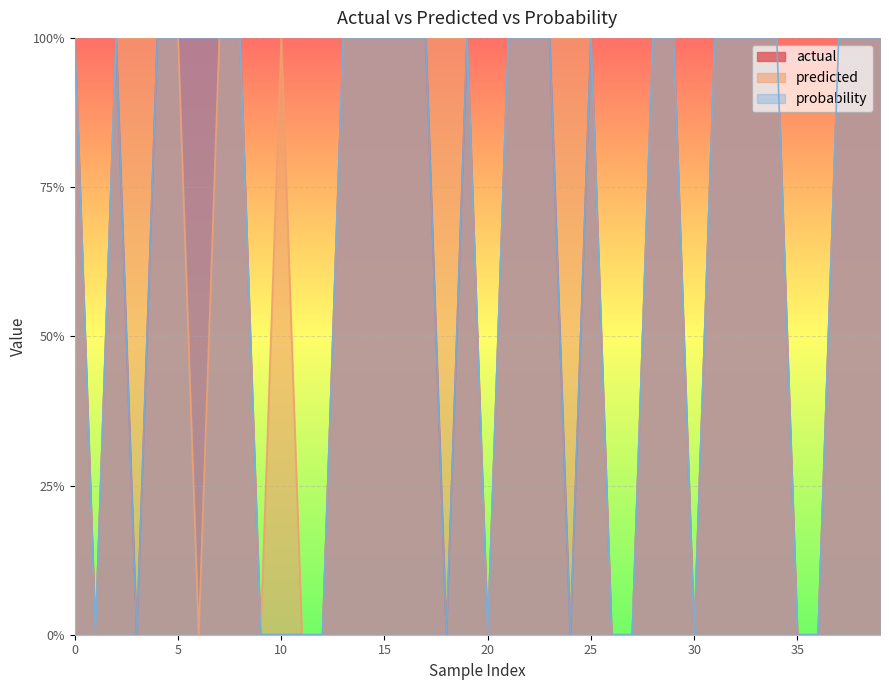

Reading left to right, transcribe all the data shown in this chart.

actual: 0=1	1=0	2=1	3=0	4=1	5=1	6=1	7=1	8=1	9=0	10=0	11=0	12=0	13=1	14=1	15=1	16=1	17=1	18=0	19=1	20=0	21=1	22=1	23=1	24=0	25=1	26=0	27=0	28=1	29=1	30=0	31=1	32=1	33=1	34=1	35=0	36=0	37=1	38=1	39=1
predicted: 0=1	1=0	2=1	3=1	4=1	5=1	6=0	7=1	8=1	9=0	10=1	11=0	12=0	13=1	14=1	15=1	16=1	17=1	18=1	19=1	20=0	21=1	22=1	23=1	24=1	25=1	26=0	27=0	28=1	29=1	30=0	31=1	32=1	33=1	34=1	35=0	36=0	37=1	38=1	39=1
probability: 0=1	1=0	2=1	3=0	4=1	5=1	6=1	7=1	8=1	9=0	10=0	11=0	12=0	13=1	14=1	15=1	16=1	17=1	18=0	19=1	20=0	21=1	22=1	23=1	24=0	25=1	26=0	27=0	28=1	29=1	30=0	31=1	32=1	33=1	34=1	35=0	36=0	37=1	38=1	39=1